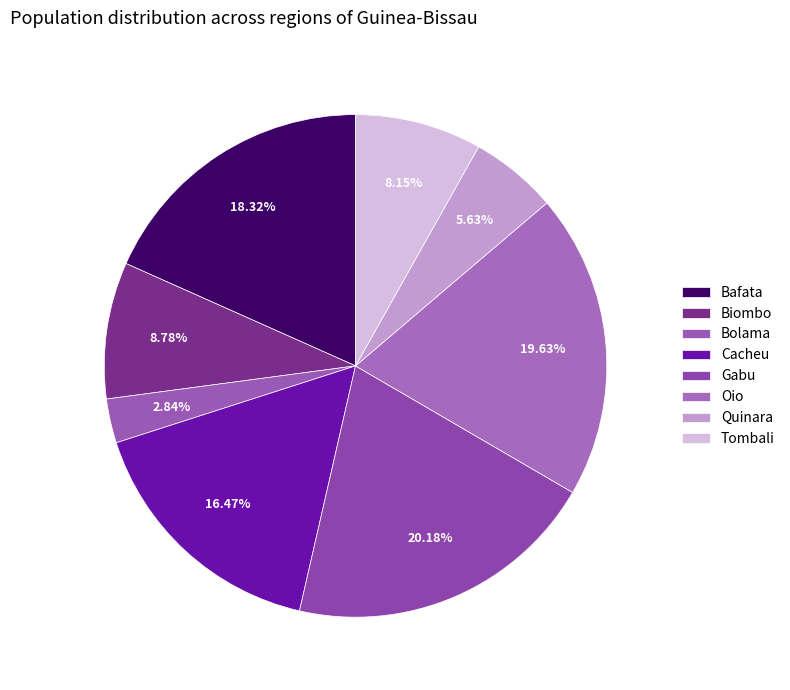

To the nearest percent, what is the difference between the Bolama and Tombali slice percentages?

5%